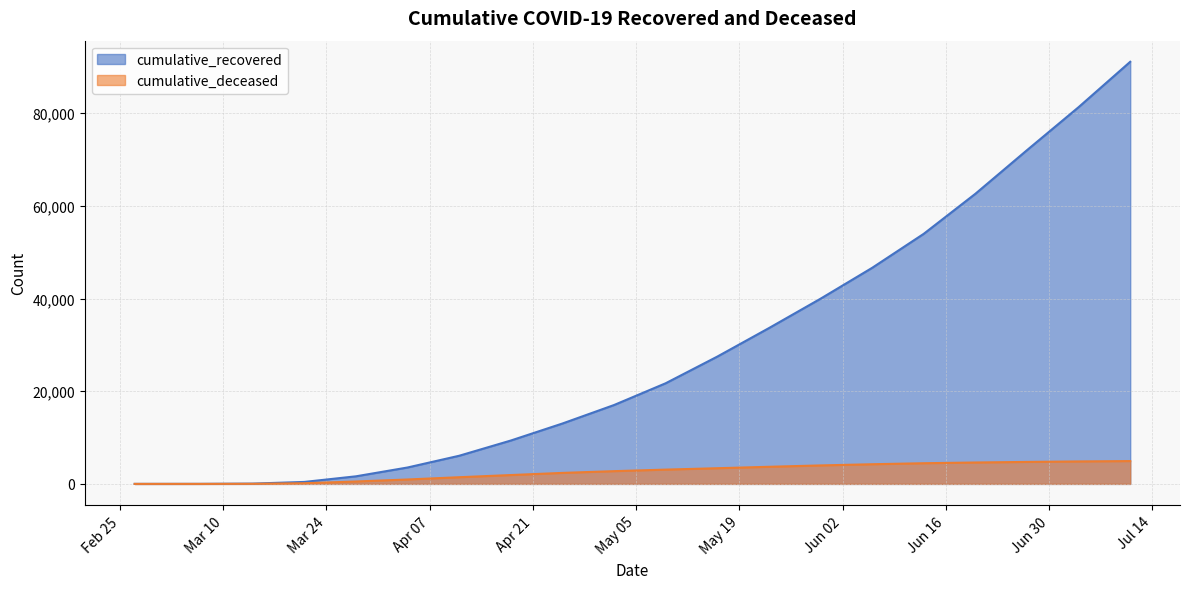

How many data points in cumulative_deceased are above 3082?

9